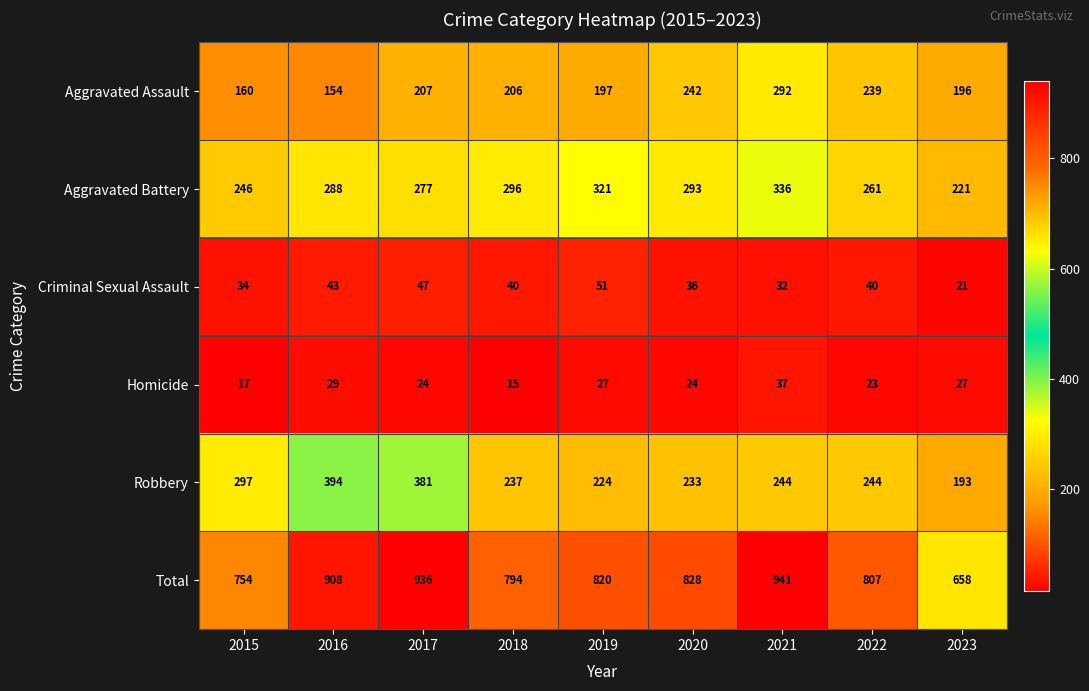

Which series has the widest spread of values?

Total